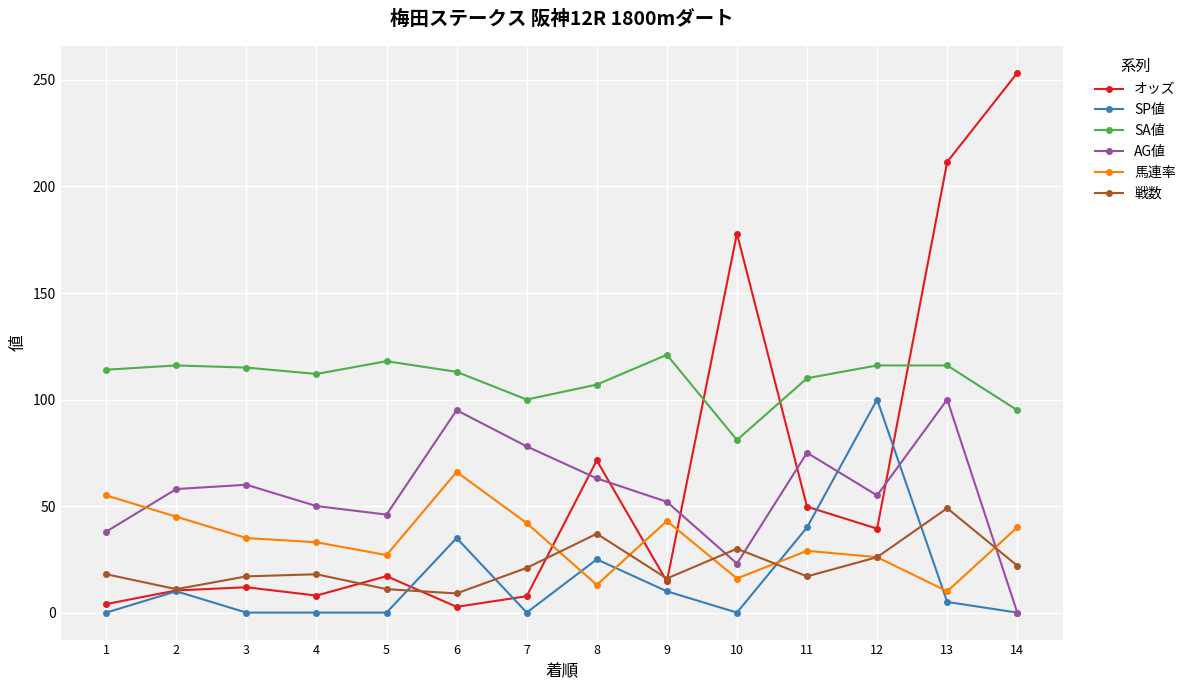

At which category does AG値 reach its first local valley?

5